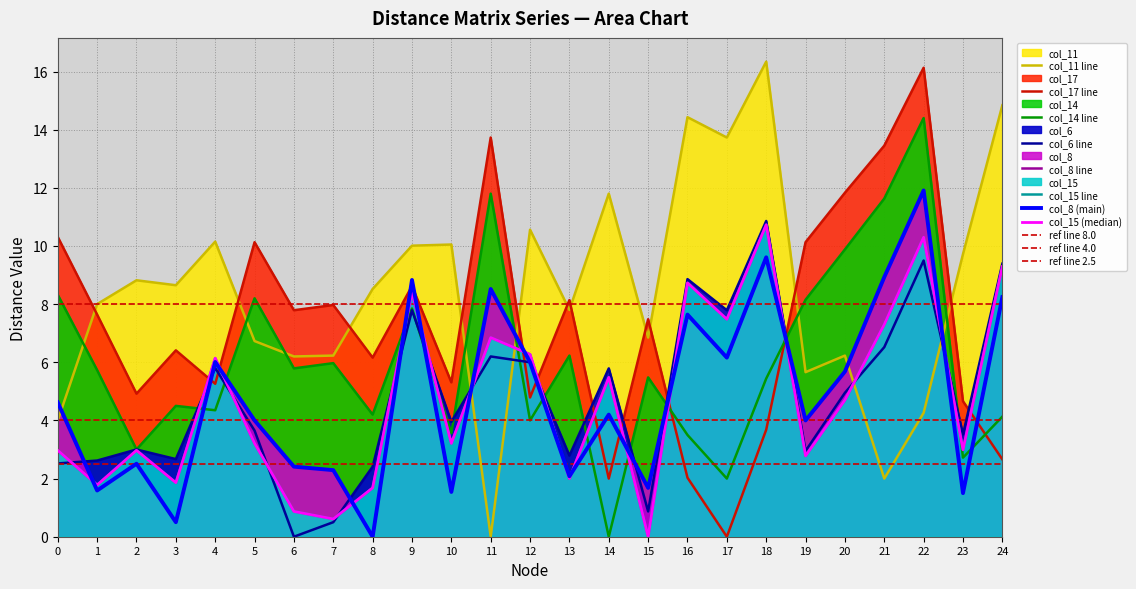

Does the chart display data point markers on the line(s)?

No